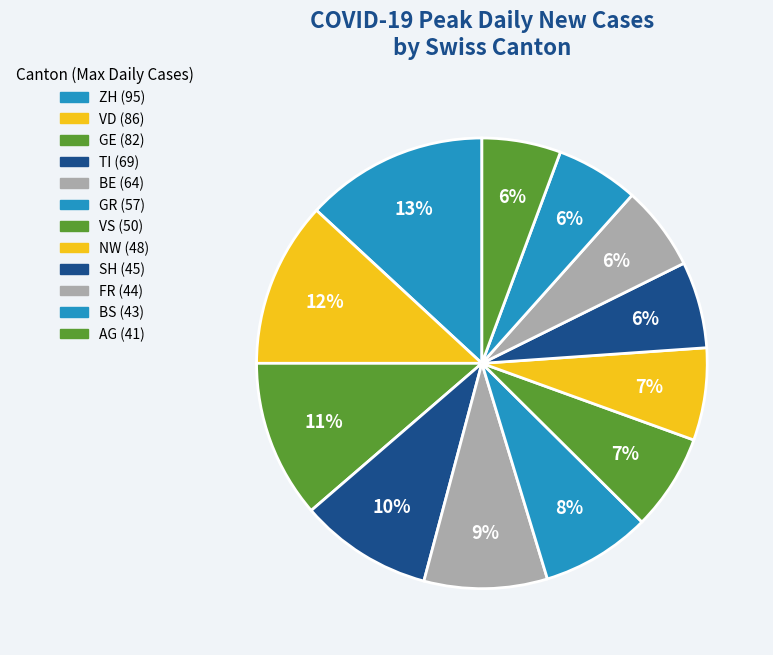

To the nearest percent, what is the difference between the GR and GE slice percentages?

3%